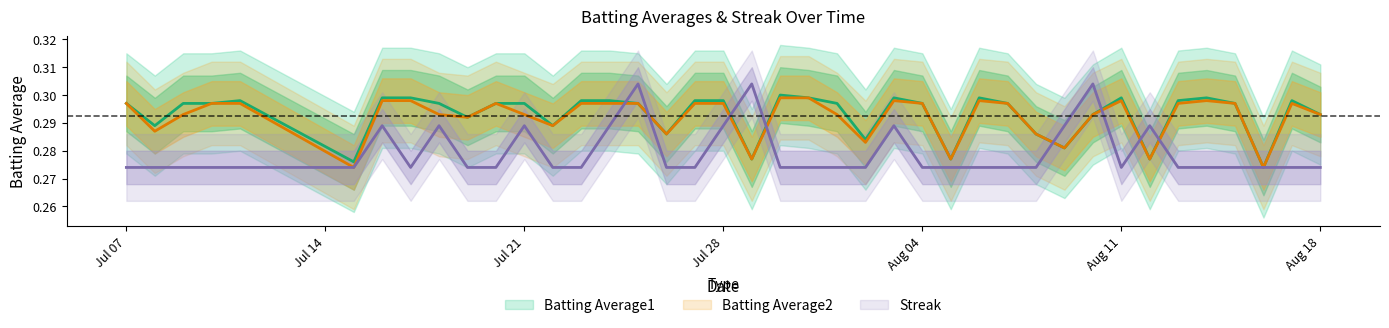

At which label does Streak reach its peak?

2010-07-25